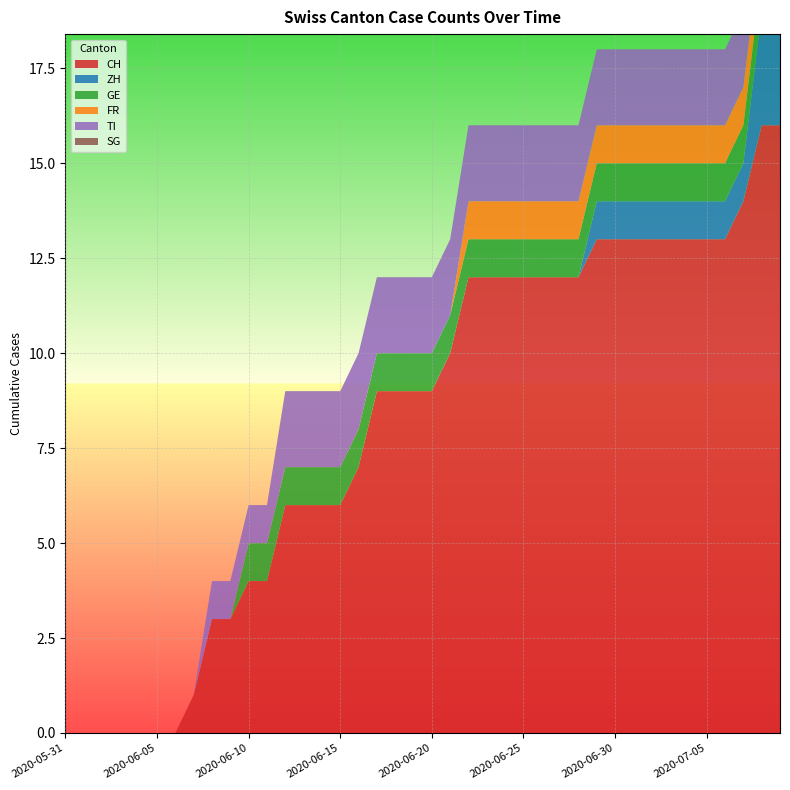

Reading left to right, list all the values displayed in this chart.

CH: 2020-05-31=0	2020-06-01=0	2020-06-02=0	2020-06-03=0	2020-06-04=0	2020-06-05=0	2020-06-06=0	2020-06-07=1	2020-06-08=3	2020-06-09=3	2020-06-10=4	2020-06-11=4	2020-06-12=6	2020-06-13=6	2020-06-14=6	2020-06-15=6	2020-06-16=7	2020-06-17=9	2020-06-18=9	2020-06-19=9	2020-06-20=9	2020-06-21=10	2020-06-22=12	2020-06-23=12	2020-06-24=12	2020-06-25=12	2020-06-26=12	2020-06-27=12	2020-06-28=12	2020-06-29=13	2020-06-30=13	2020-07-01=13	2020-07-02=13	2020-07-03=13	2020-07-04=13	2020-07-05=13	2020-07-06=13	2020-07-07=14	2020-07-08=16	2020-07-09=16
ZH: 2020-05-31=0	2020-06-01=0	2020-06-02=0	2020-06-03=0	2020-06-04=0	2020-06-05=0	2020-06-06=0	2020-06-07=0	2020-06-08=0	2020-06-09=0	2020-06-10=0	2020-06-11=0	2020-06-12=0	2020-06-13=0	2020-06-14=0	2020-06-15=0	2020-06-16=0	2020-06-17=0	2020-06-18=0	2020-06-19=0	2020-06-20=0	2020-06-21=0	2020-06-22=0	2020-06-23=0	2020-06-24=0	2020-06-25=0	2020-06-26=0	2020-06-27=0	2020-06-28=0	2020-06-29=1	2020-06-30=1	2020-07-01=1	2020-07-02=1	2020-07-03=1	2020-07-04=1	2020-07-05=1	2020-07-06=1	2020-07-07=1	2020-07-08=3	2020-07-09=3
GE: 2020-05-31=0	2020-06-01=0	2020-06-02=0	2020-06-03=0	2020-06-04=0	2020-06-05=0	2020-06-06=0	2020-06-07=0	2020-06-08=0	2020-06-09=0	2020-06-10=1	2020-06-11=1	2020-06-12=1	2020-06-13=1	2020-06-14=1	2020-06-15=1	2020-06-16=1	2020-06-17=1	2020-06-18=1	2020-06-19=1	2020-06-20=1	2020-06-21=1	2020-06-22=1	2020-06-23=1	2020-06-24=1	2020-06-25=1	2020-06-26=1	2020-06-27=1	2020-06-28=1	2020-06-29=1	2020-06-30=1	2020-07-01=1	2020-07-02=1	2020-07-03=1	2020-07-04=1	2020-07-05=1	2020-07-06=1	2020-07-07=1	2020-07-08=1	2020-07-09=1
FR: 2020-05-31=0	2020-06-01=0	2020-06-02=0	2020-06-03=0	2020-06-04=0	2020-06-05=0	2020-06-06=0	2020-06-07=0	2020-06-08=0	2020-06-09=0	2020-06-10=0	2020-06-11=0	2020-06-12=0	2020-06-13=0	2020-06-14=0	2020-06-15=0	2020-06-16=0	2020-06-17=0	2020-06-18=0	2020-06-19=0	2020-06-20=0	2020-06-21=0	2020-06-22=1	2020-06-23=1	2020-06-24=1	2020-06-25=1	2020-06-26=1	2020-06-27=1	2020-06-28=1	2020-06-29=1	2020-06-30=1	2020-07-01=1	2020-07-02=1	2020-07-03=1	2020-07-04=1	2020-07-05=1	2020-07-06=1	2020-07-07=1	2020-07-08=1	2020-07-09=1
TI: 2020-05-31=0	2020-06-01=0	2020-06-02=0	2020-06-03=0	2020-06-04=0	2020-06-05=0	2020-06-06=0	2020-06-07=0	2020-06-08=1	2020-06-09=1	2020-06-10=1	2020-06-11=1	2020-06-12=2	2020-06-13=2	2020-06-14=2	2020-06-15=2	2020-06-16=2	2020-06-17=2	2020-06-18=2	2020-06-19=2	2020-06-20=2	2020-06-21=2	2020-06-22=2	2020-06-23=2	2020-06-24=2	2020-06-25=2	2020-06-26=2	2020-06-27=2	2020-06-28=2	2020-06-29=2	2020-06-30=2	2020-07-01=2	2020-07-02=2	2020-07-03=2	2020-07-04=2	2020-07-05=2	2020-07-06=2	2020-07-07=2	2020-07-08=2	2020-07-09=2
SG: 2020-05-31=0	2020-06-01=0	2020-06-02=0	2020-06-03=0	2020-06-04=0	2020-06-05=0	2020-06-06=0	2020-06-07=0	2020-06-08=0	2020-06-09=0	2020-06-10=0	2020-06-11=0	2020-06-12=0	2020-06-13=0	2020-06-14=0	2020-06-15=0	2020-06-16=0	2020-06-17=0	2020-06-18=0	2020-06-19=0	2020-06-20=0	2020-06-21=0	2020-06-22=0	2020-06-23=0	2020-06-24=0	2020-06-25=0	2020-06-26=0	2020-06-27=0	2020-06-28=0	2020-06-29=0	2020-06-30=0	2020-07-01=0	2020-07-02=0	2020-07-03=0	2020-07-04=0	2020-07-05=0	2020-07-06=0	2020-07-07=0	2020-07-08=0	2020-07-09=0